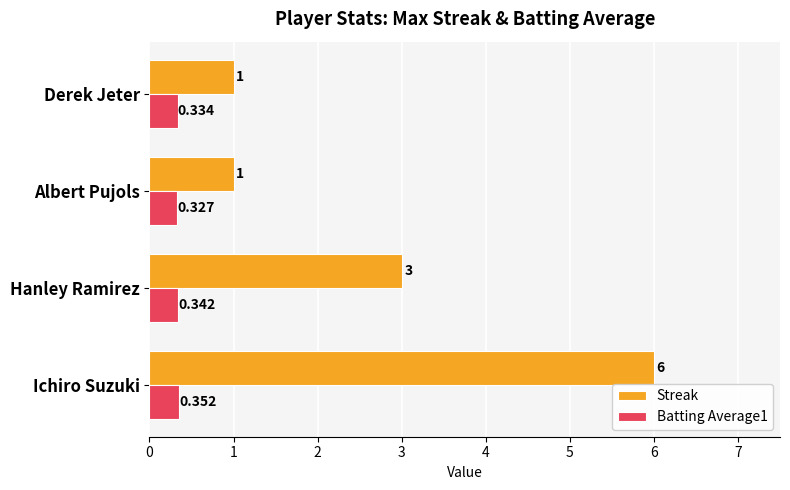

Which series has the widest spread of values?

Streak